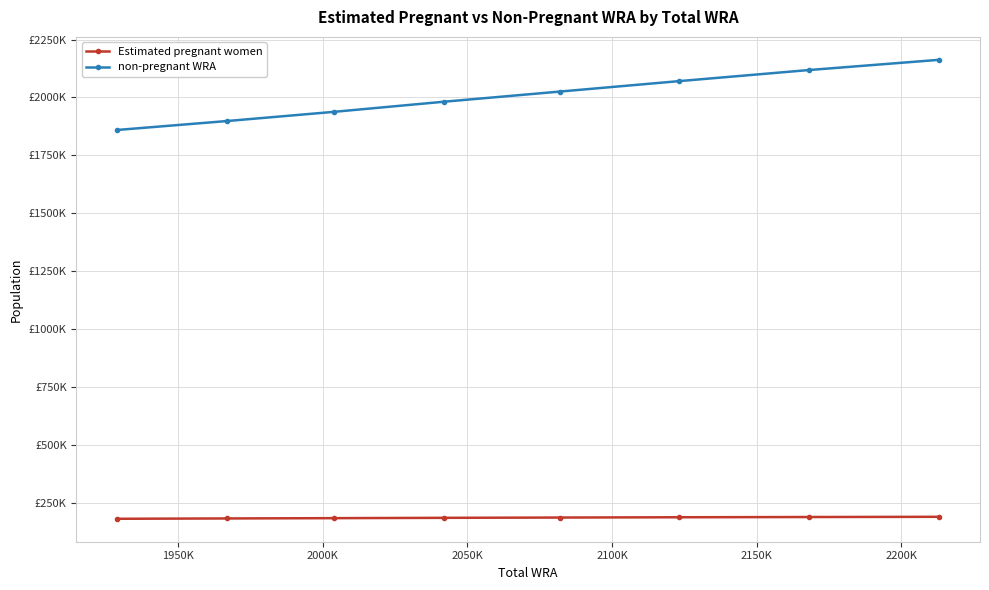

What are all the series names shown in the legend?

Estimated pregnant women, non-pregnant WRA